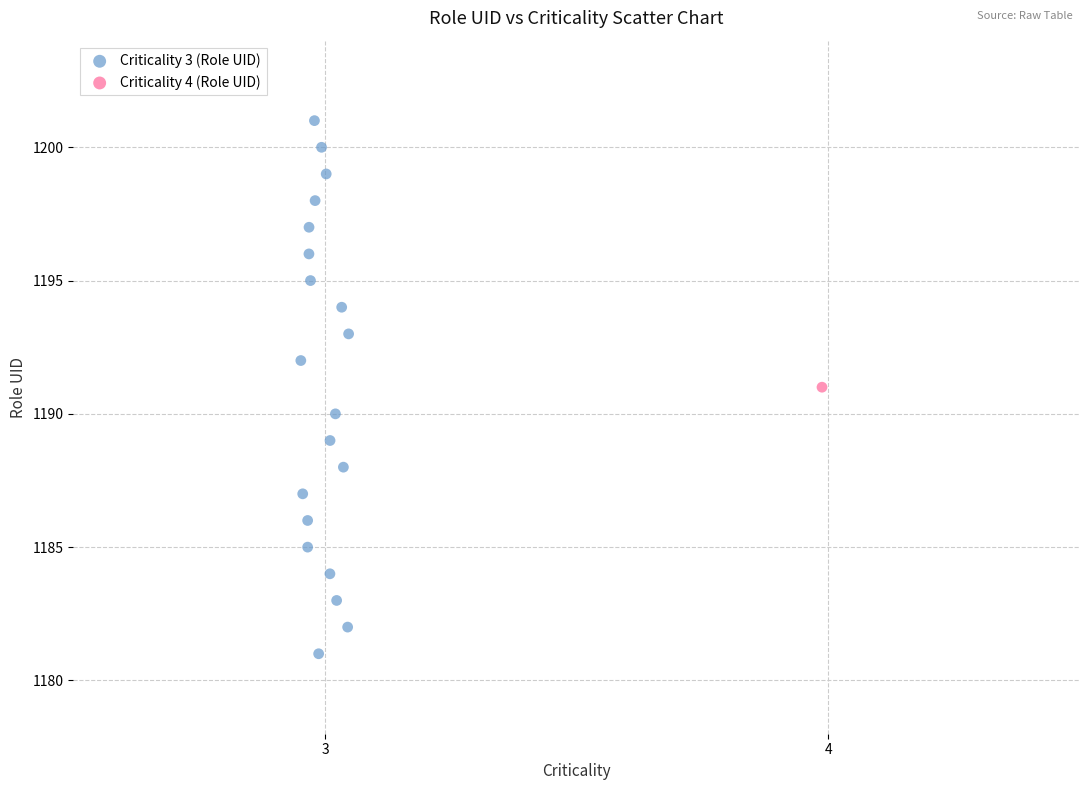

What are all the series names shown in the legend?

Criticality 3 (Role UID), Criticality 4 (Role UID)